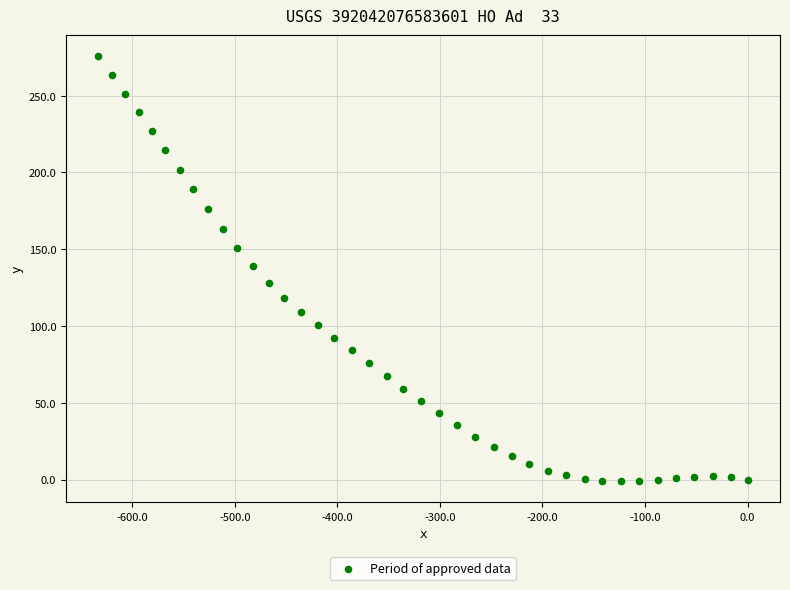

What is the range of X values (max minus min)?

633.0